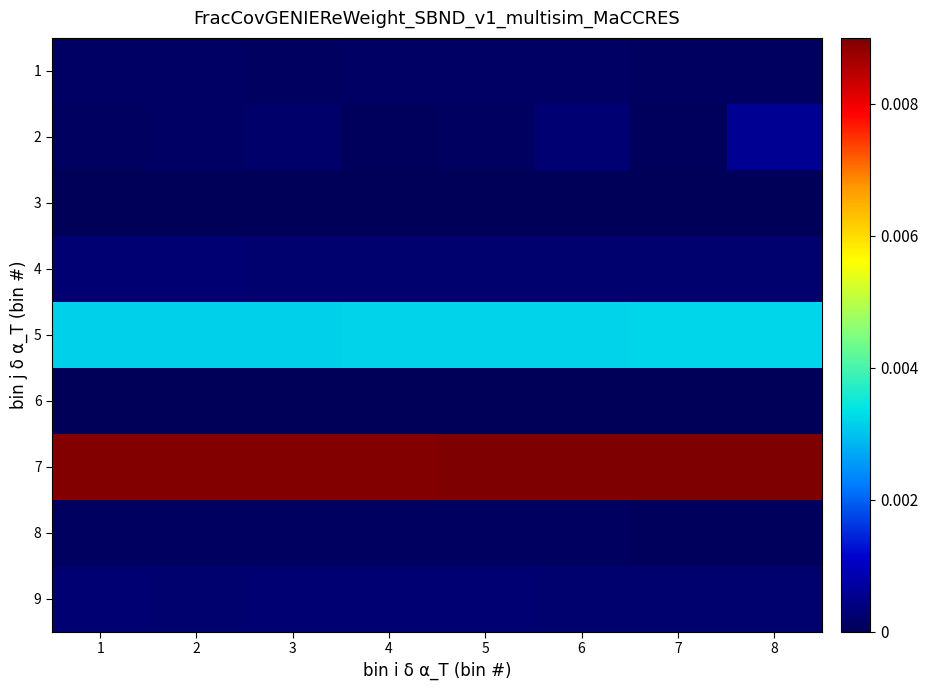

At 3, list the series in order from smallest to largest.

3, 6, 8, 1, 2, 4, 9, 5, 7